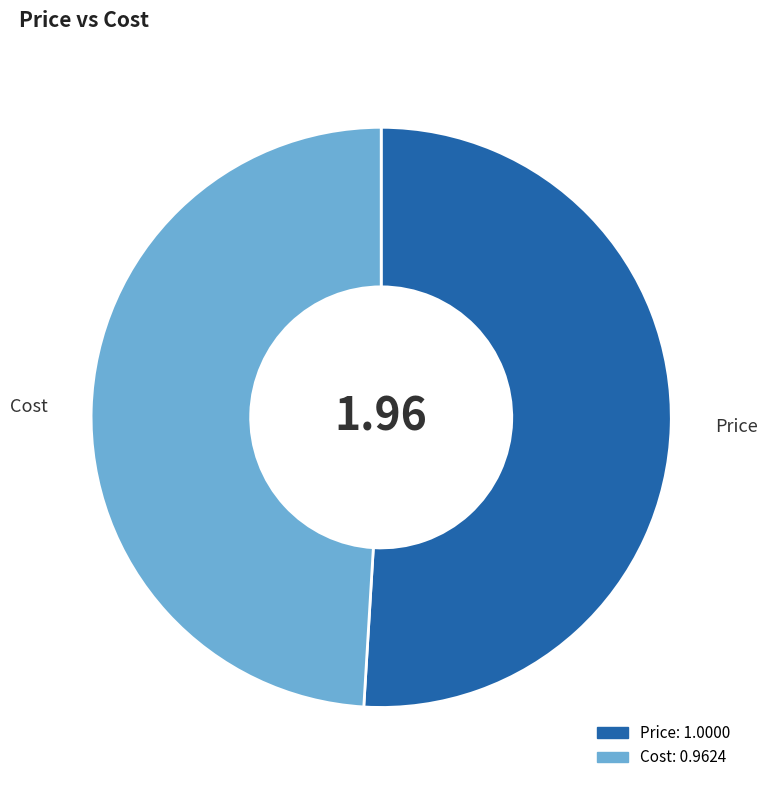

Which category has the smallest portion of the pie?

Cost